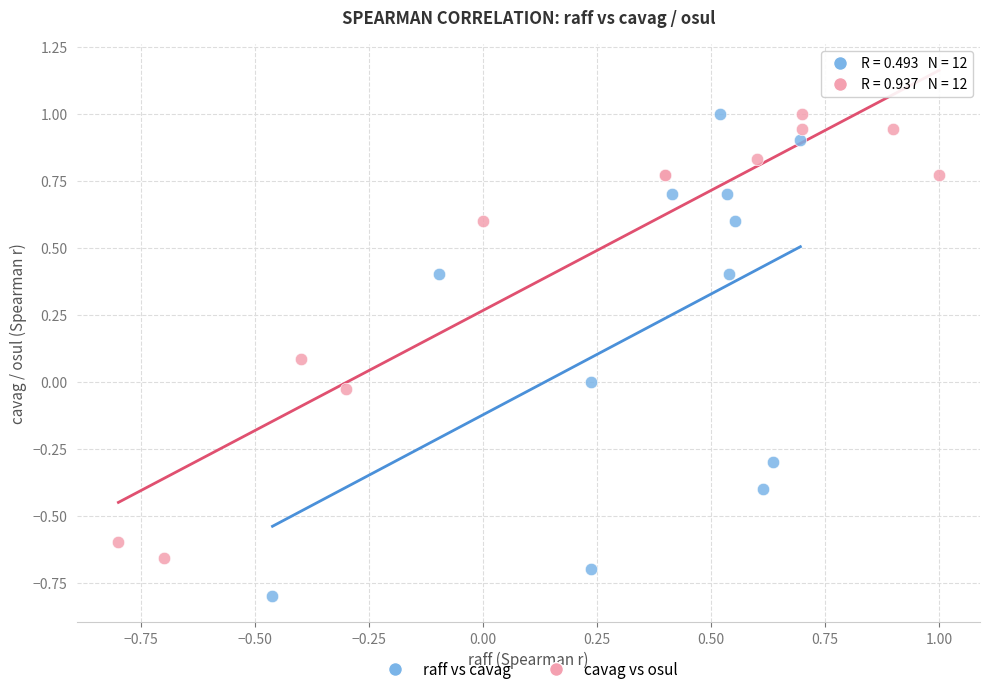

Which series contains the lowest Y value?

raff vs cavag